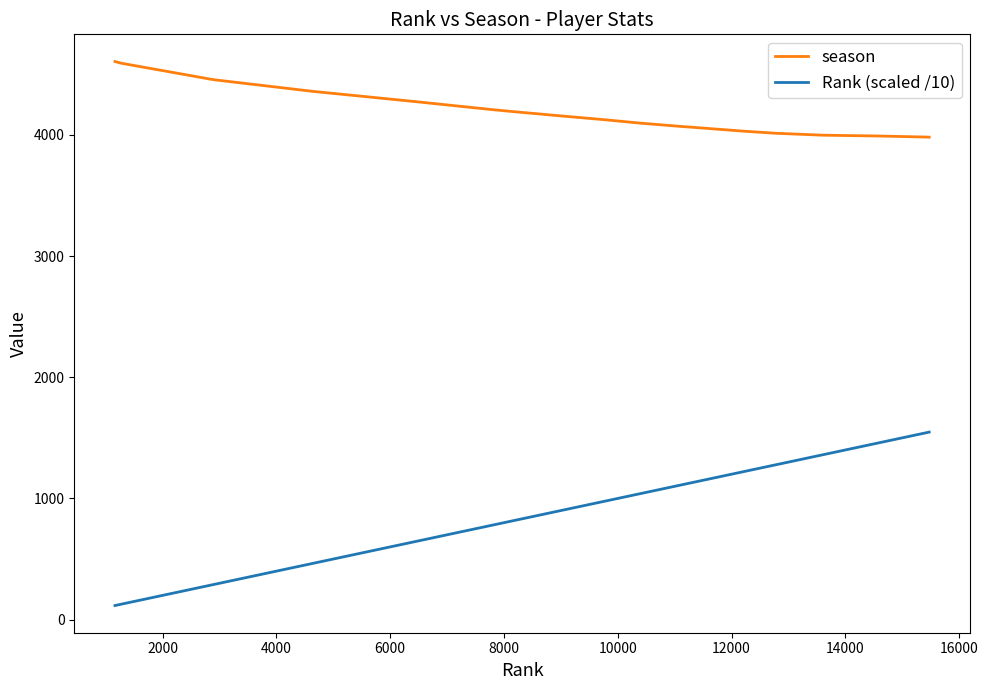

True or false: Rank (scaled /10) and season intersect in this chart.

False